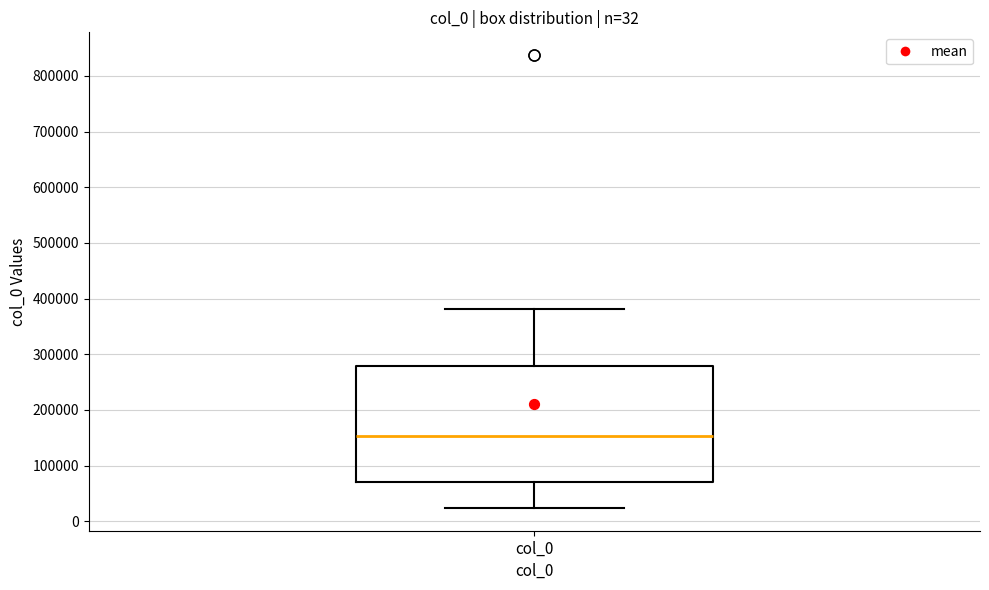

Transcribe this box plot: give where the median line is, the range the box spans, and where the two whiskers end, as read against the y-axis. The values are not printed on the chart, so give them approximately, as read against the axis.

median 150000, box 70000 to 280000, whiskers 20000 to 380000